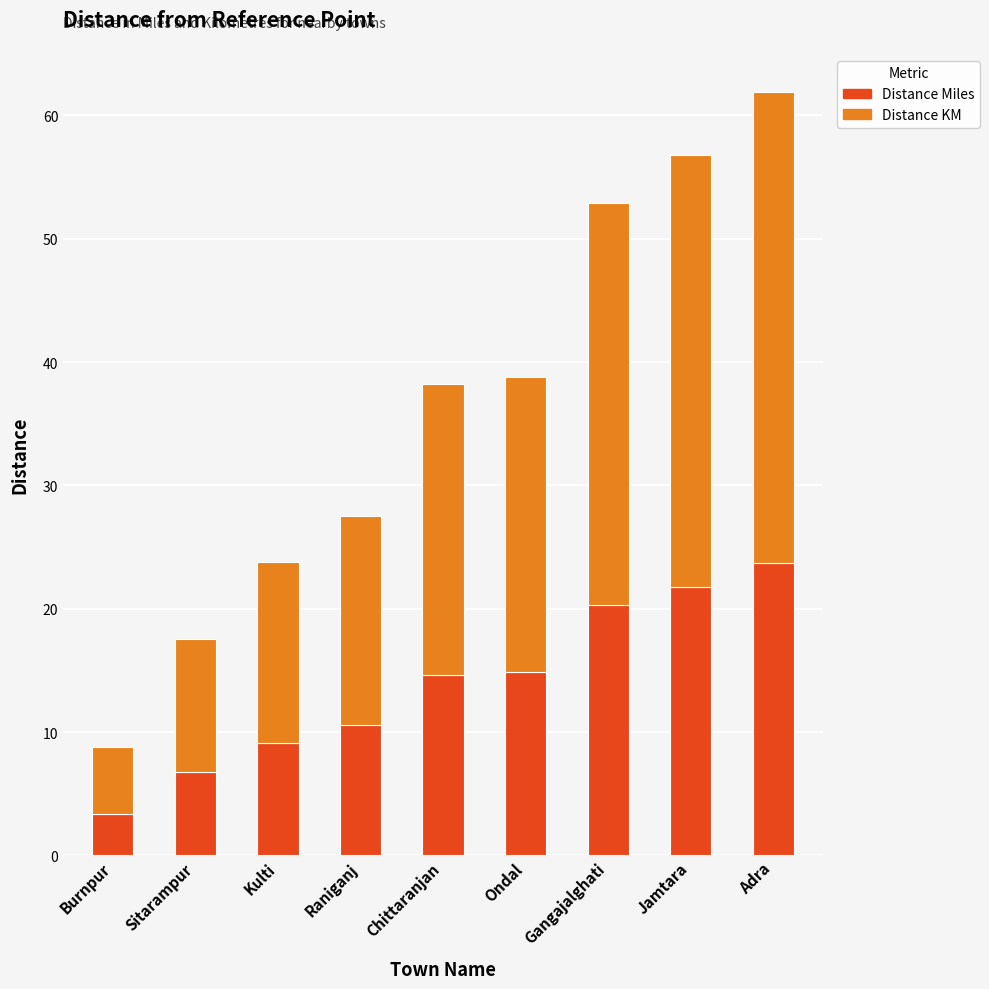

The value of Distance Miles at Burnpur is 3.4. True or false?

True